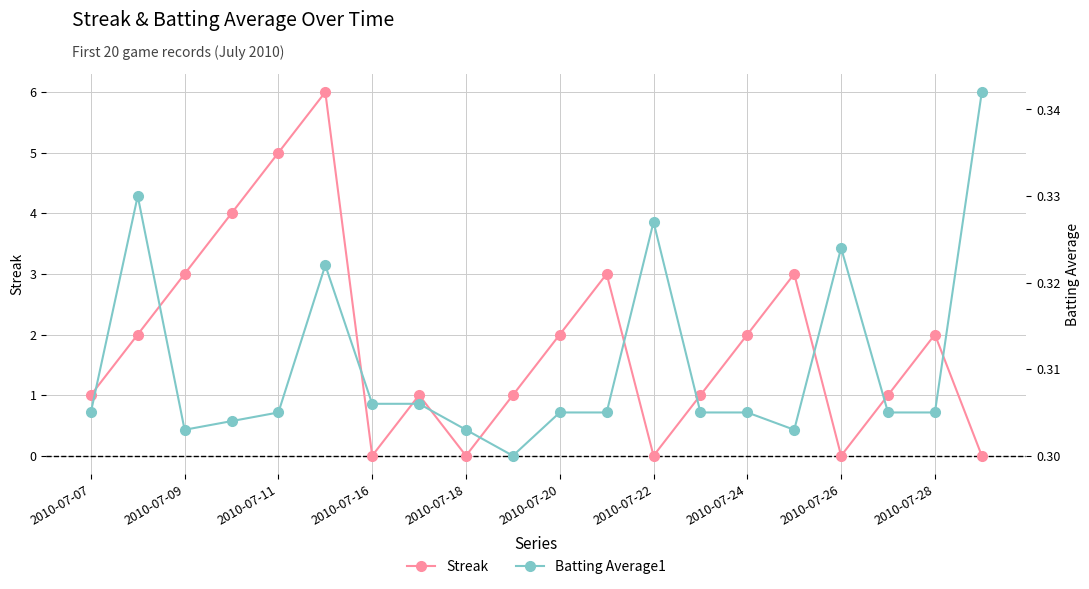

How many interior local peaks does the Streak series have?

5